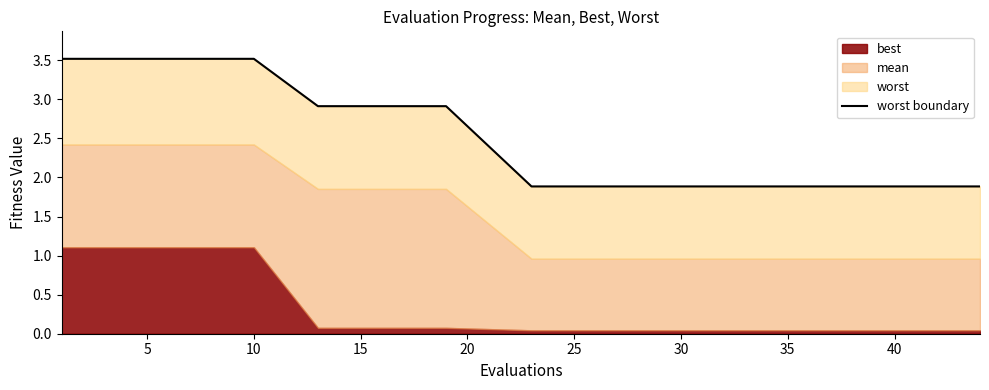

What is the value of the 11th point from the left?

3.5